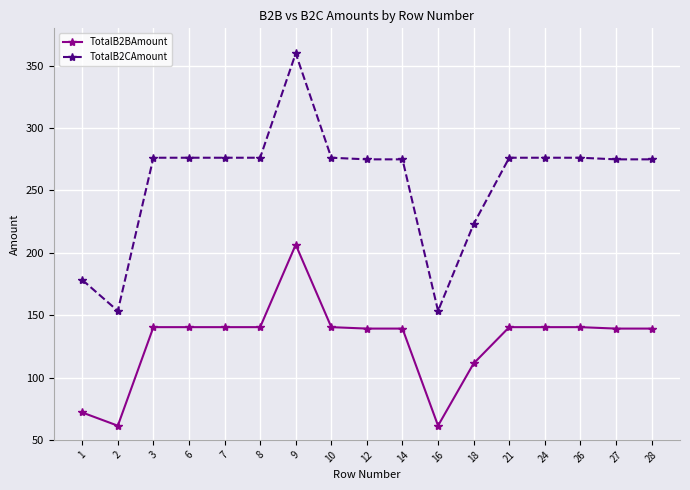

Where does the TotalB2BAmount series first go above 140?

3